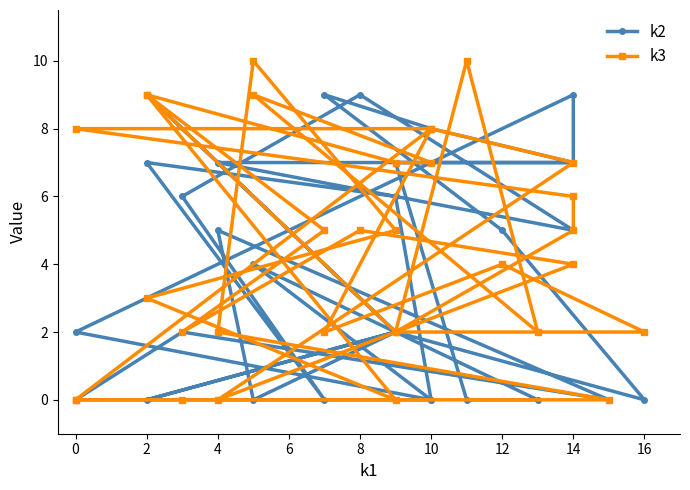

How many data points does each series have?

32